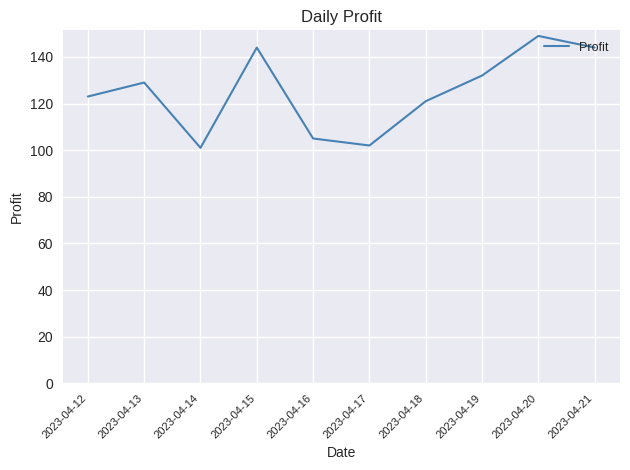

What is the sum of all values?

1250